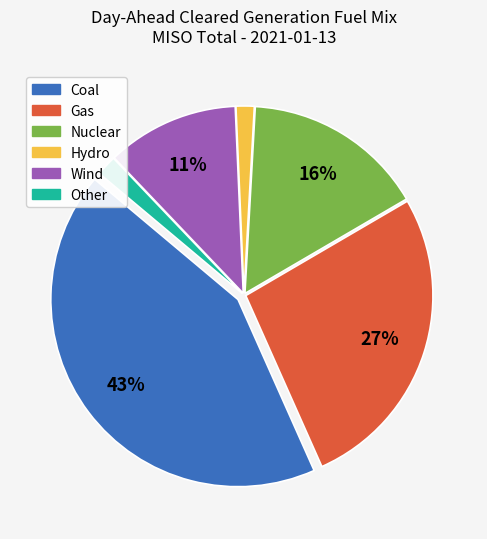

To the nearest percent, what is the difference between the largest and smallest slice percentages?

41%